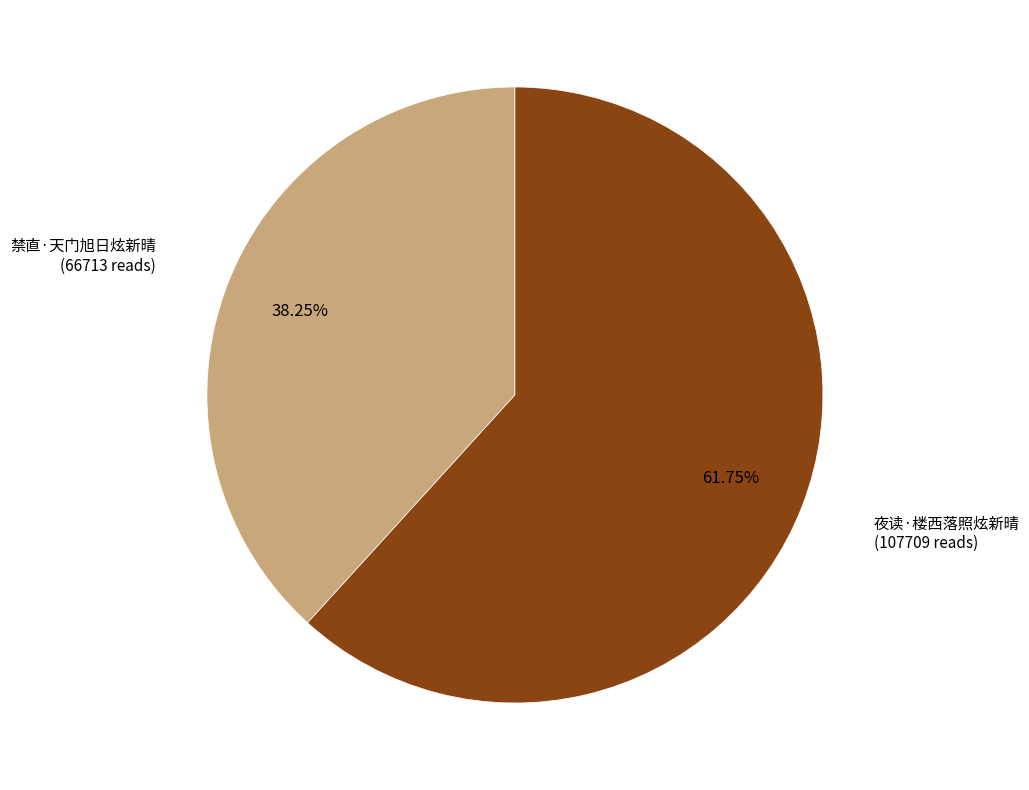

Count the number of slices in the pie.

2